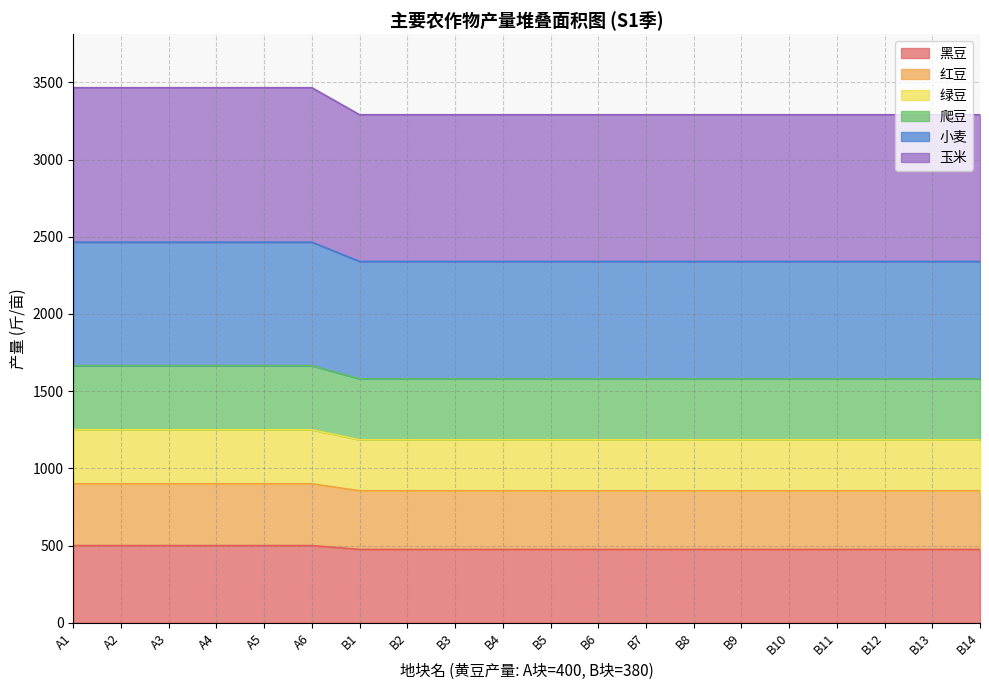

What is the minimum value for 黑豆?

475